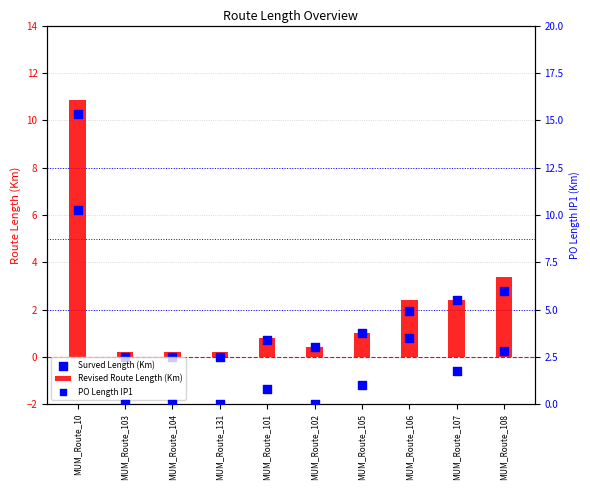

What is the total value across all series at MUM_Route_102?

0.8